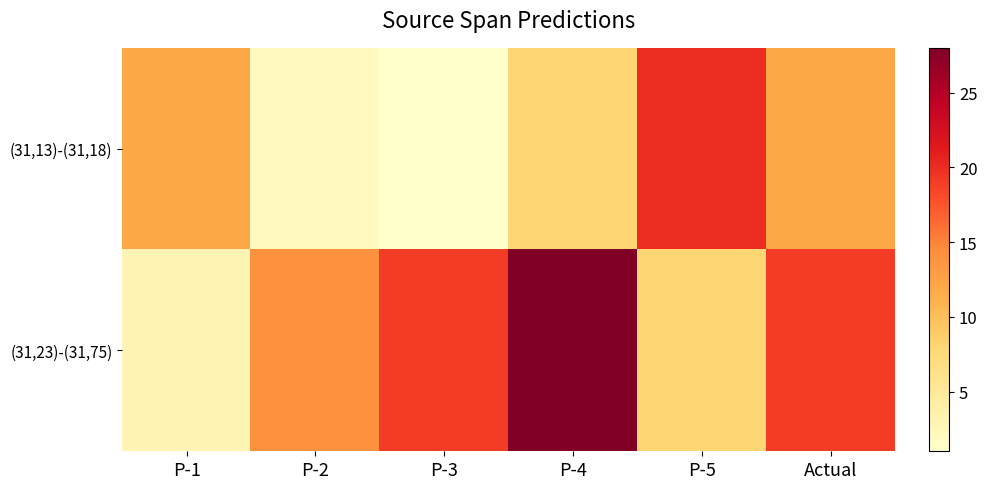

Which series has the largest total across all categories?

(31,23)-(31,75)